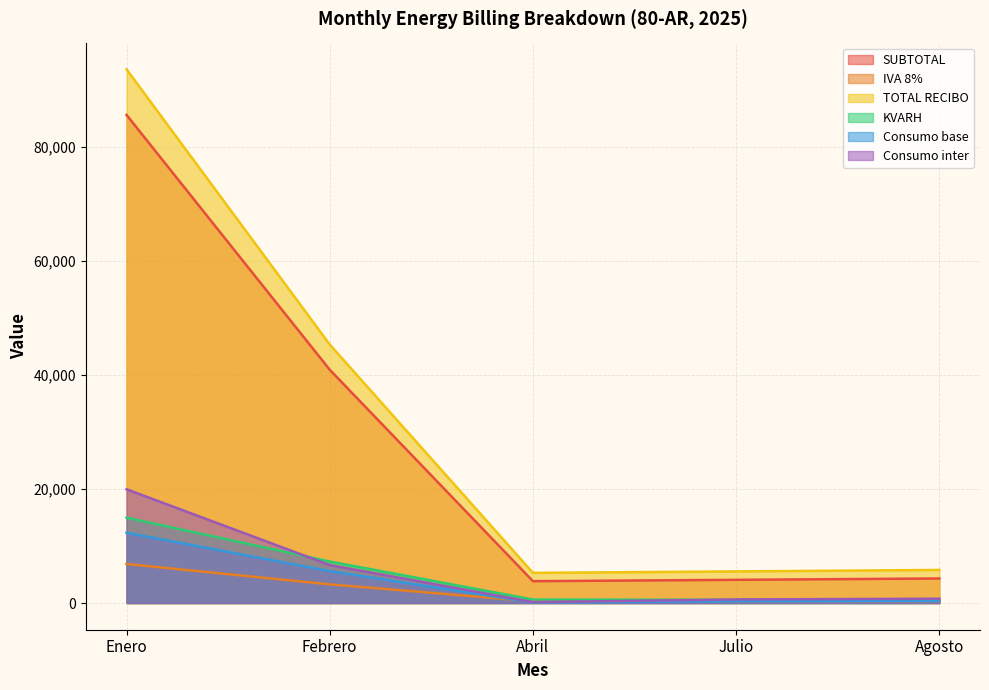

True or false: KVARH and Consumo base intersect in this chart.

False